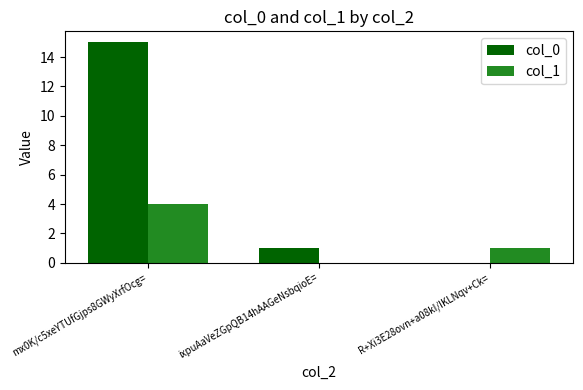

What is the spread (max minus min) of values at ixpuAaVeZGpQB14hAAGeNsbqioE=?

1